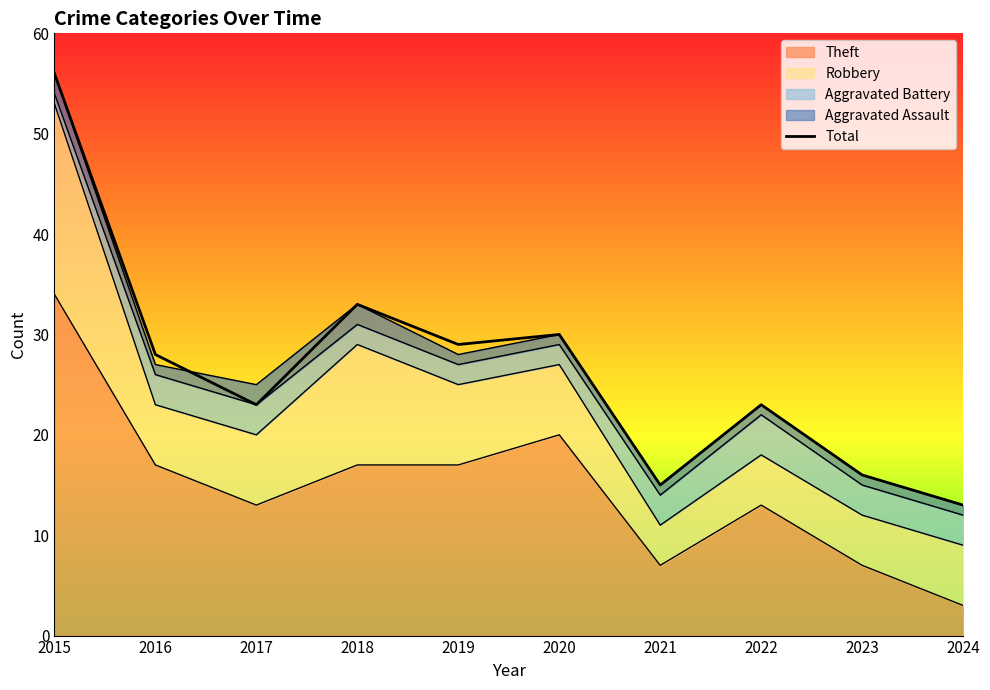

True or false: there are more than 1 points higher than both neighbors.

True